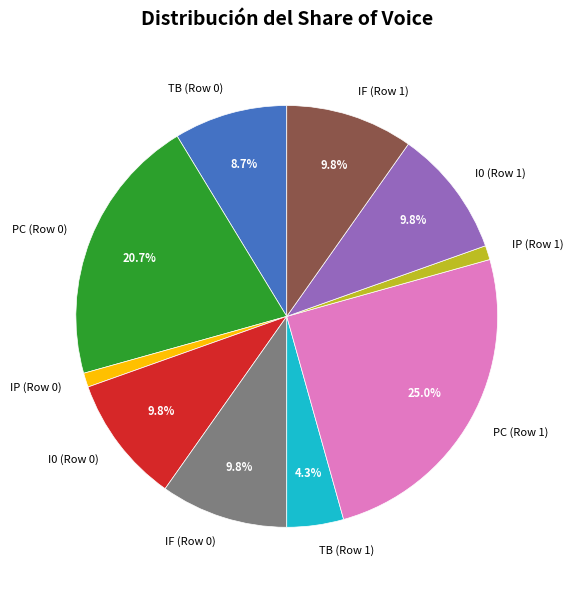

How many slices are in this pie chart?

10